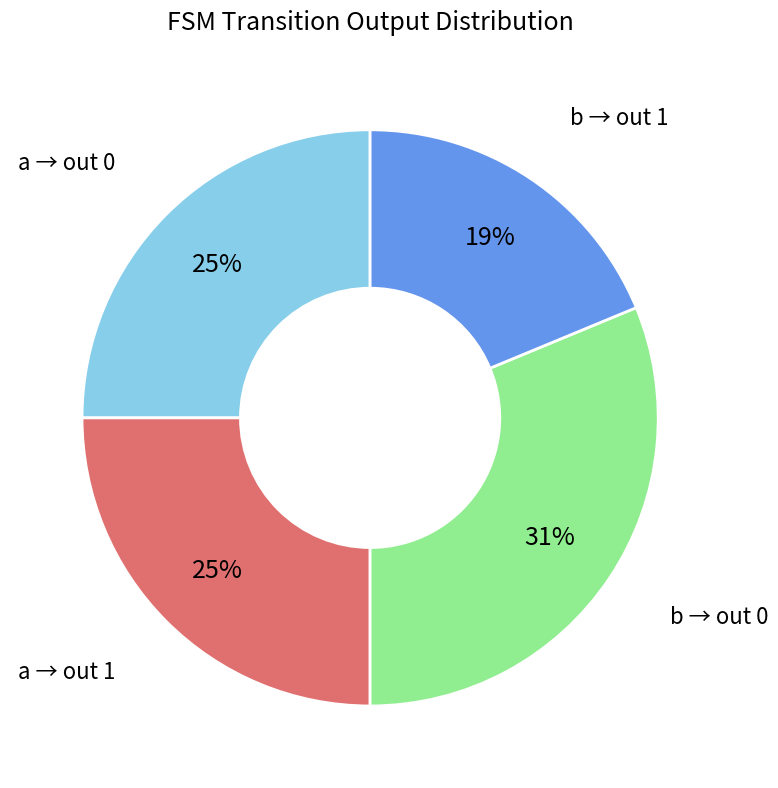

To the nearest percent, what percentage of the pie is a → out 1?

25%